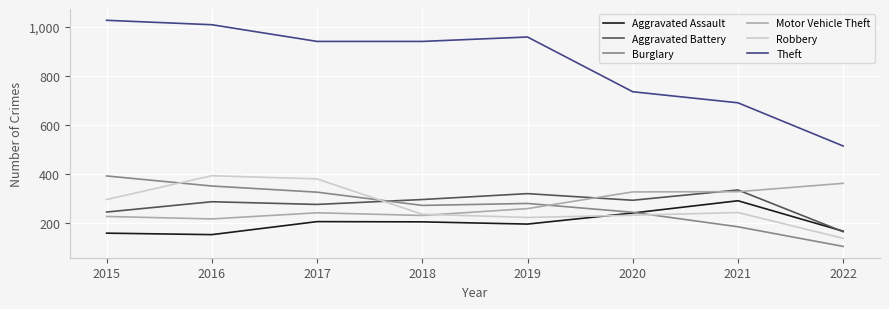

Which series has the widest spread of values?

Theft